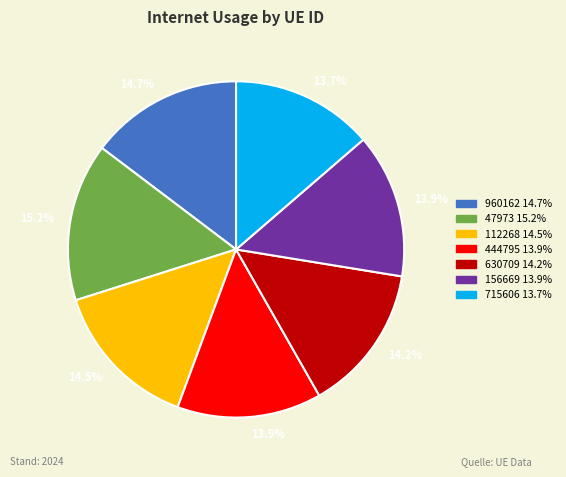

To the nearest percent, what percentage of the pie is 630709?

14%